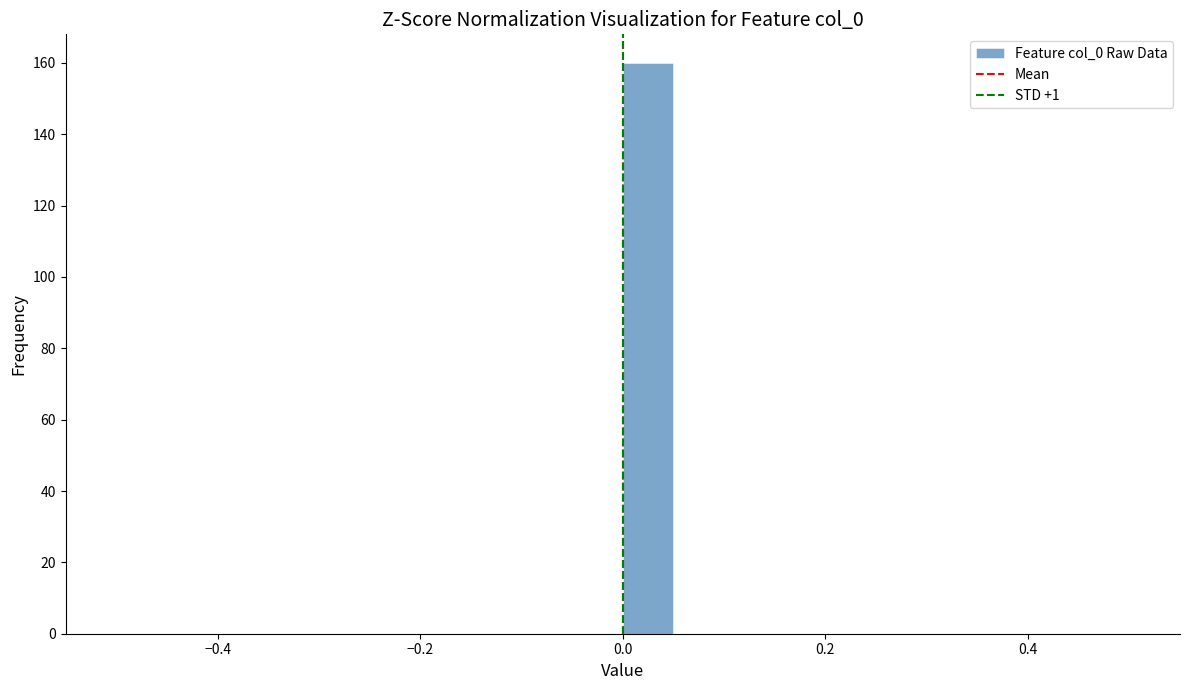

Read against the x-axis, roughly where is the centre of the tallest bar?

0.02